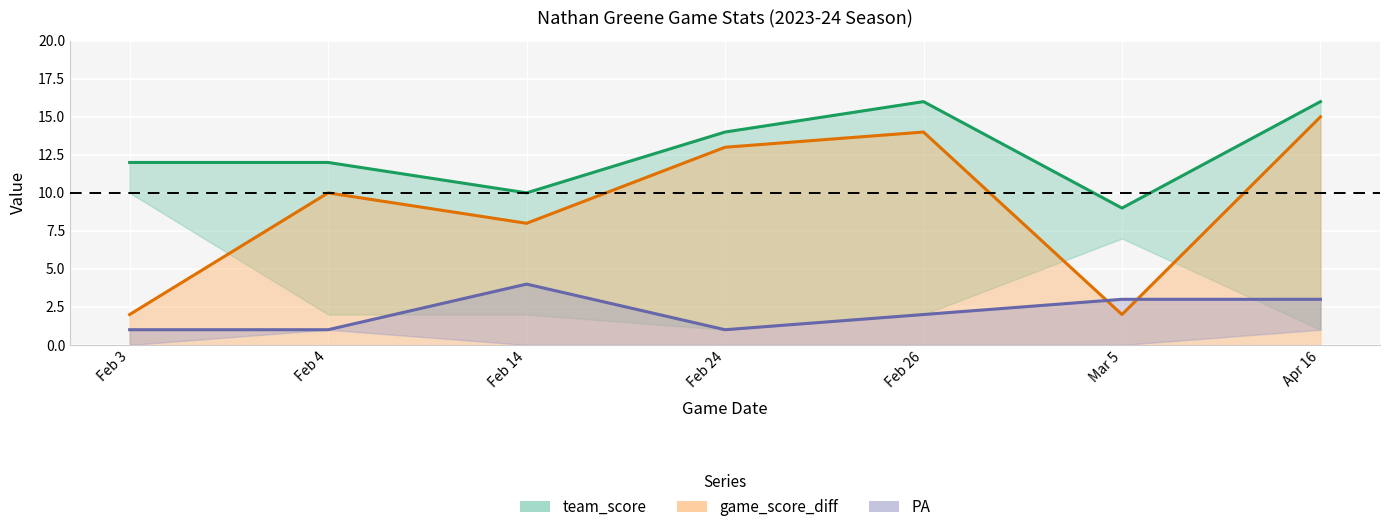

What is the spread (max minus min) of values at Feb 14?

6